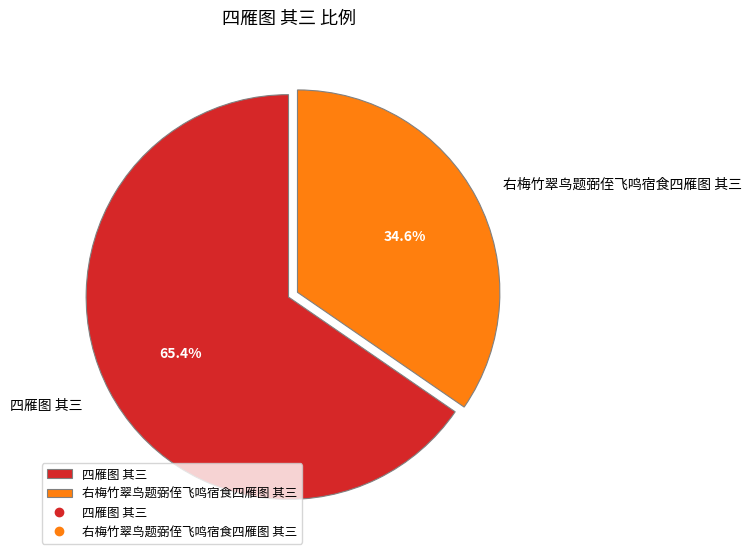

The 右梅竹翠鸟题弼侄飞鸣宿食四雁图 其三 slice represents 35% of the pie. True or false?

True